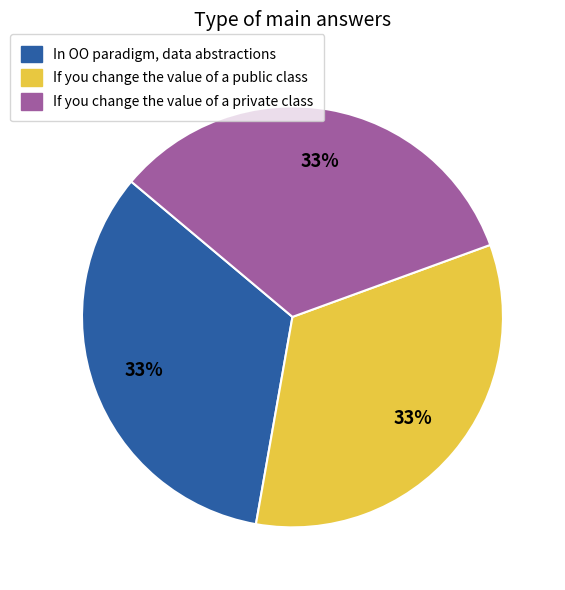

To the nearest percent, what is the average slice percentage?

33%